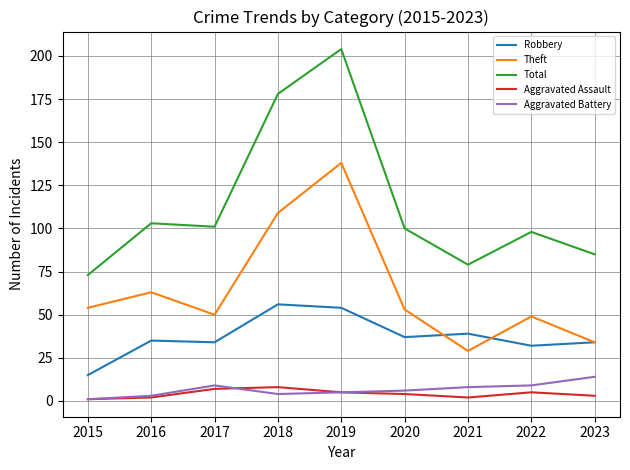

Between 2020 and 2021, which series saw the biggest shift?

Theft